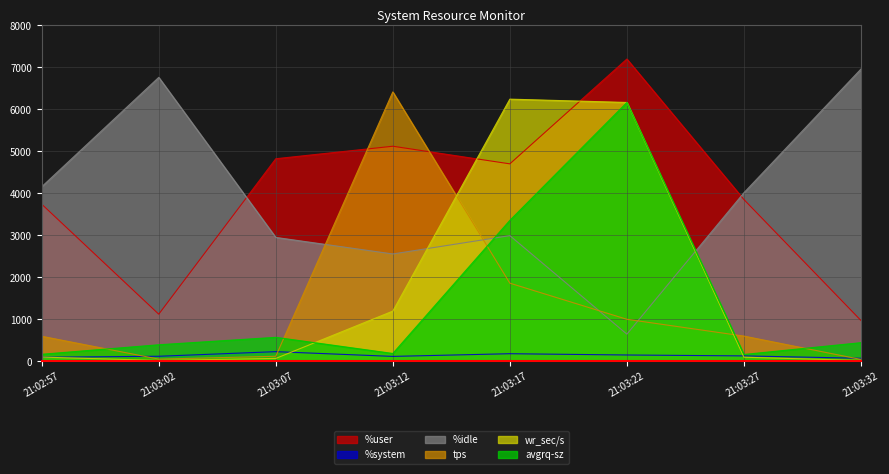

At 21:03:27, list the series in order from smallest to largest.

wr_sec/s, %system, avgrq-sz, tps, %user, %idle